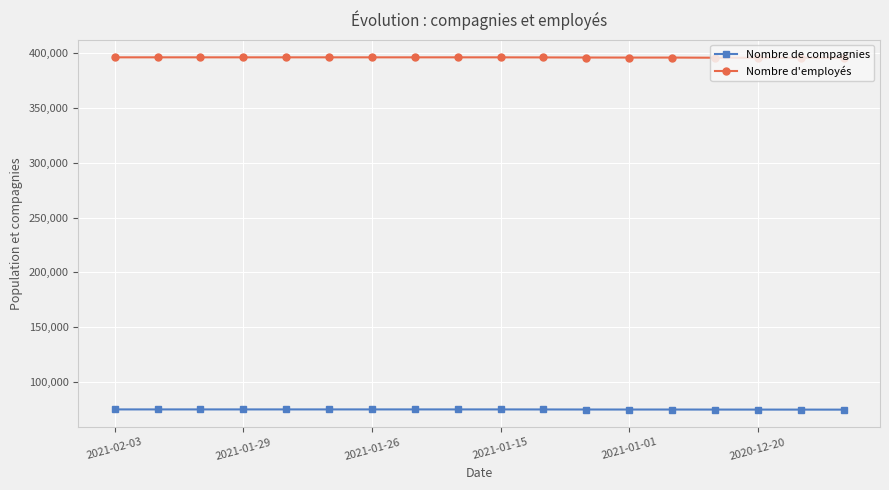

True or false: Nombre d'employés and Nombre de compagnies cross at least once.

False